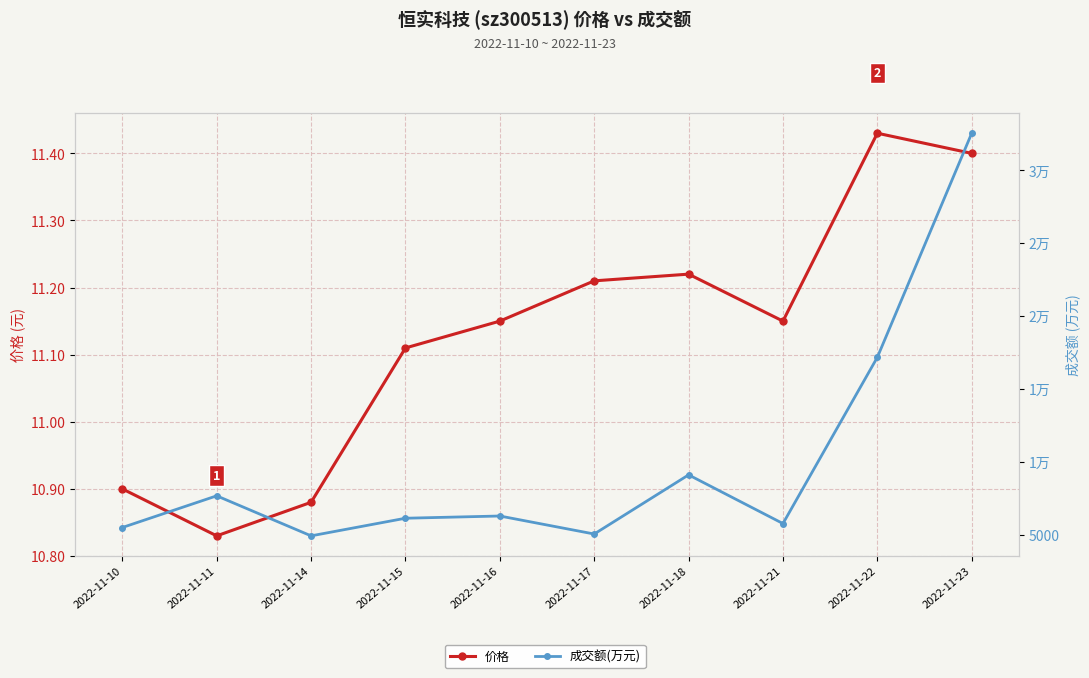

Is the value of 价格 at 2022-11-18 greater than the value of 成交额(万元) at 2022-11-11?

No